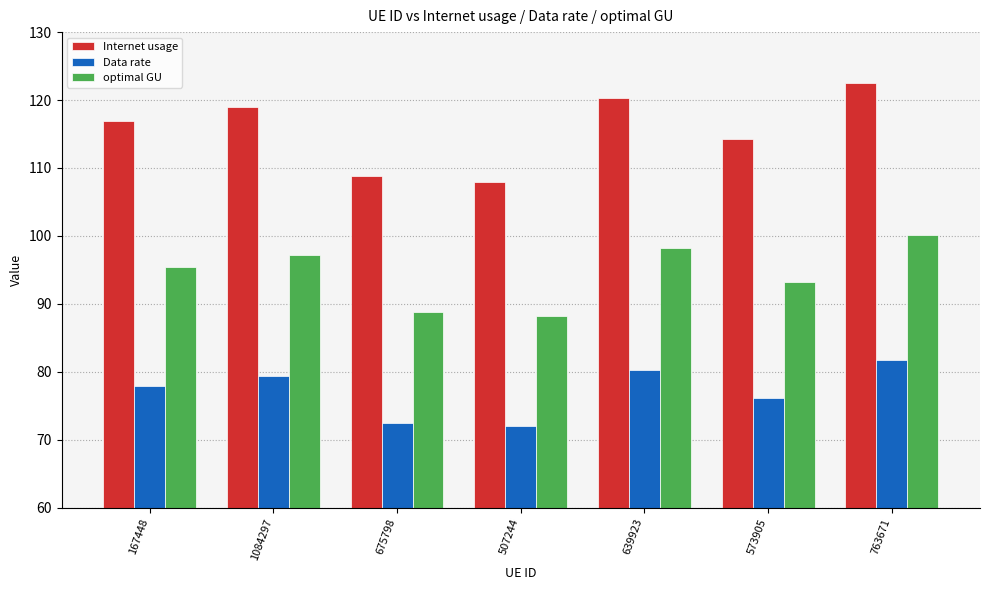

What is the difference between the highest and lowest values at 573905?

38.1